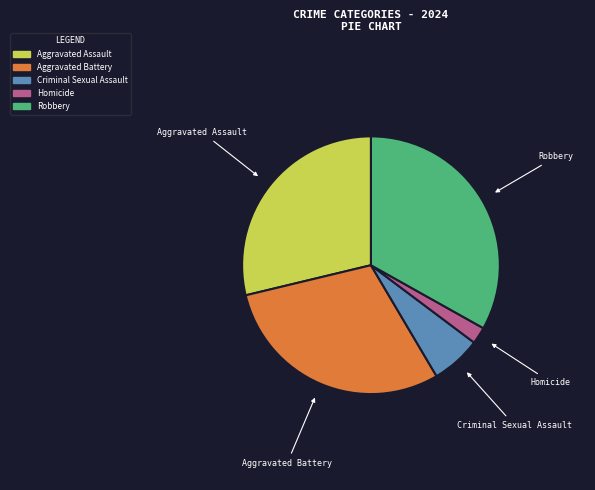

How many segments does this pie chart have?

5